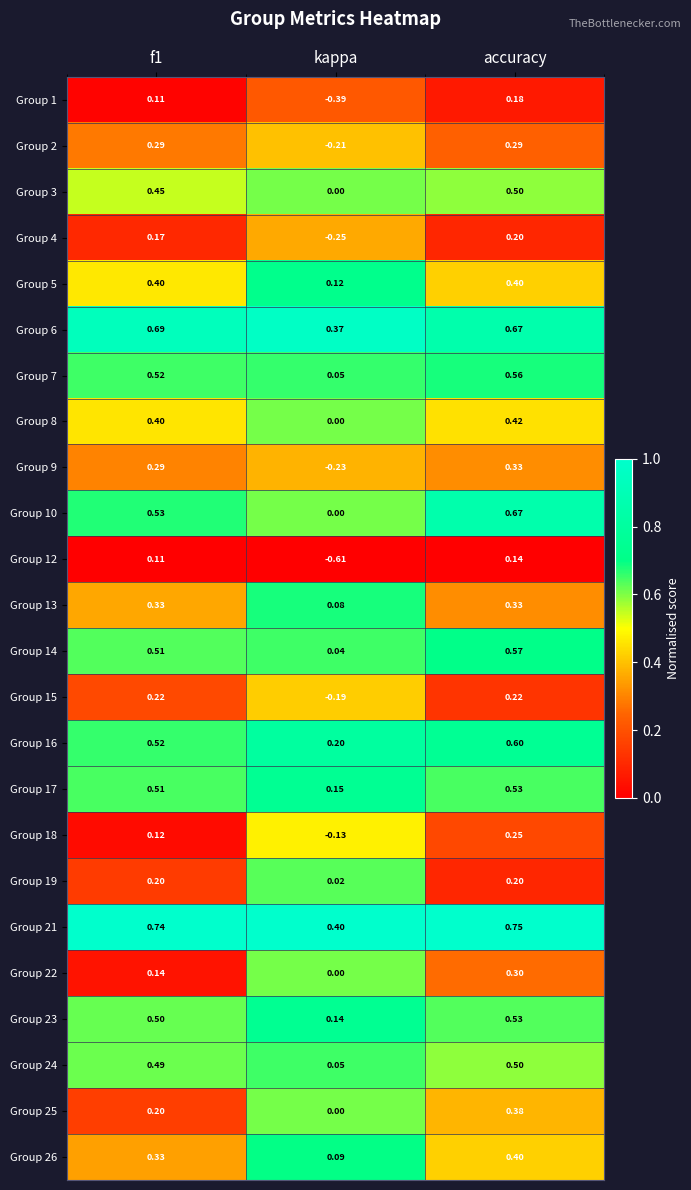

At which label does Group 13 reach its minimum?

kappa